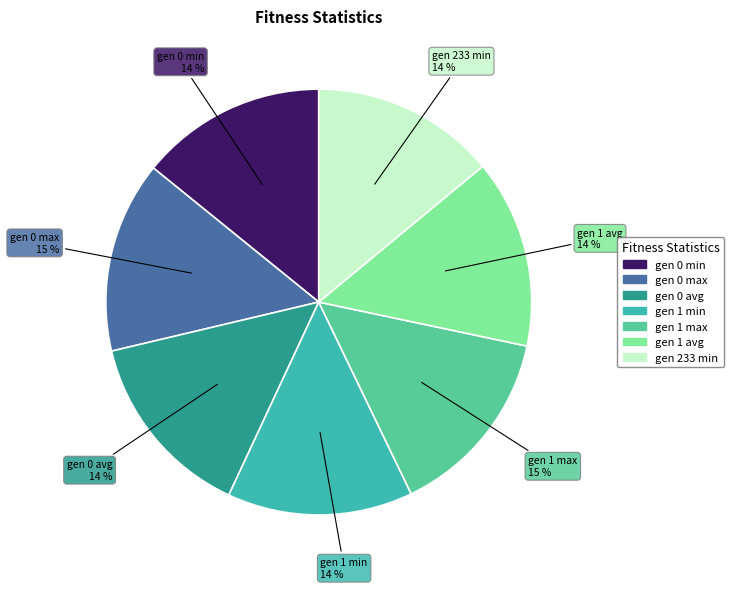

True or false: gen 1 min accounts for 26% of the total.

False